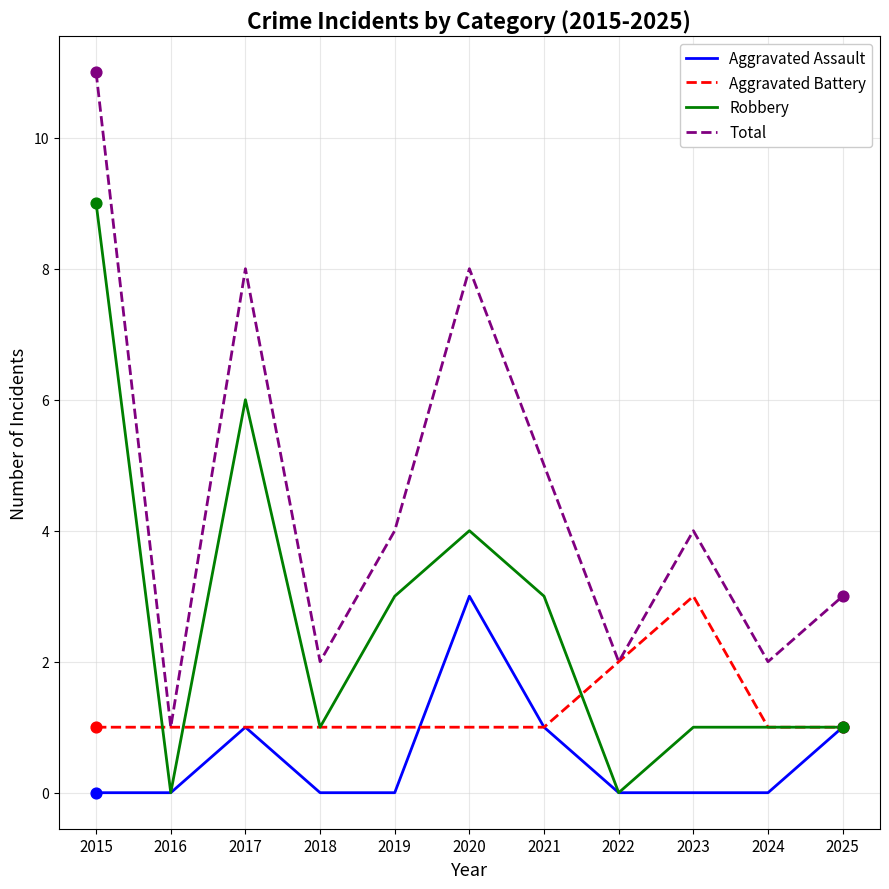

Is the value of Total at 2019 greater than the value of Robbery at 2025?

Yes